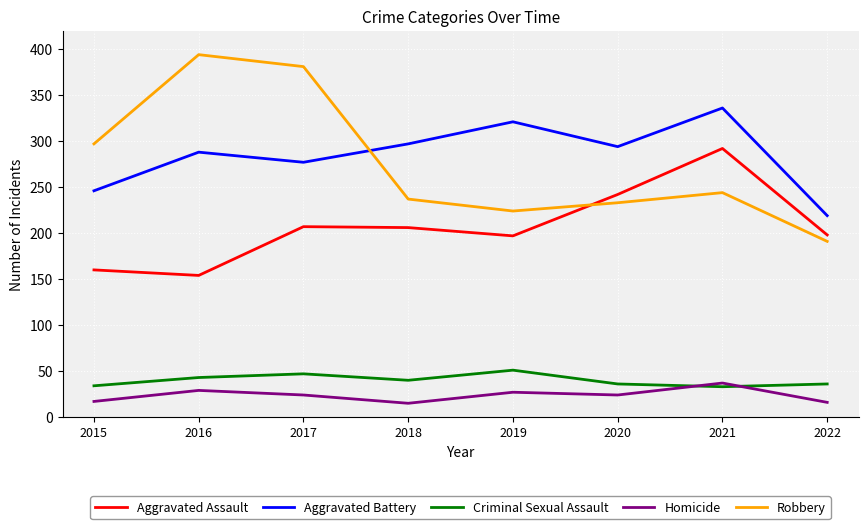

Does the chart have visible grid lines?

Yes